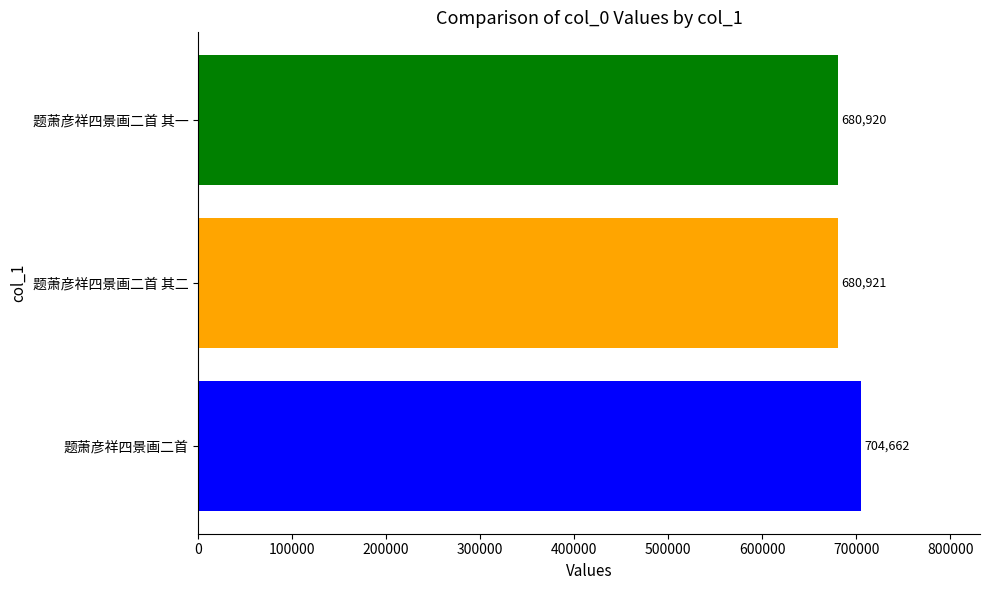

Reading bottom to top, extract all data points from this chart.

704662	680921	680920